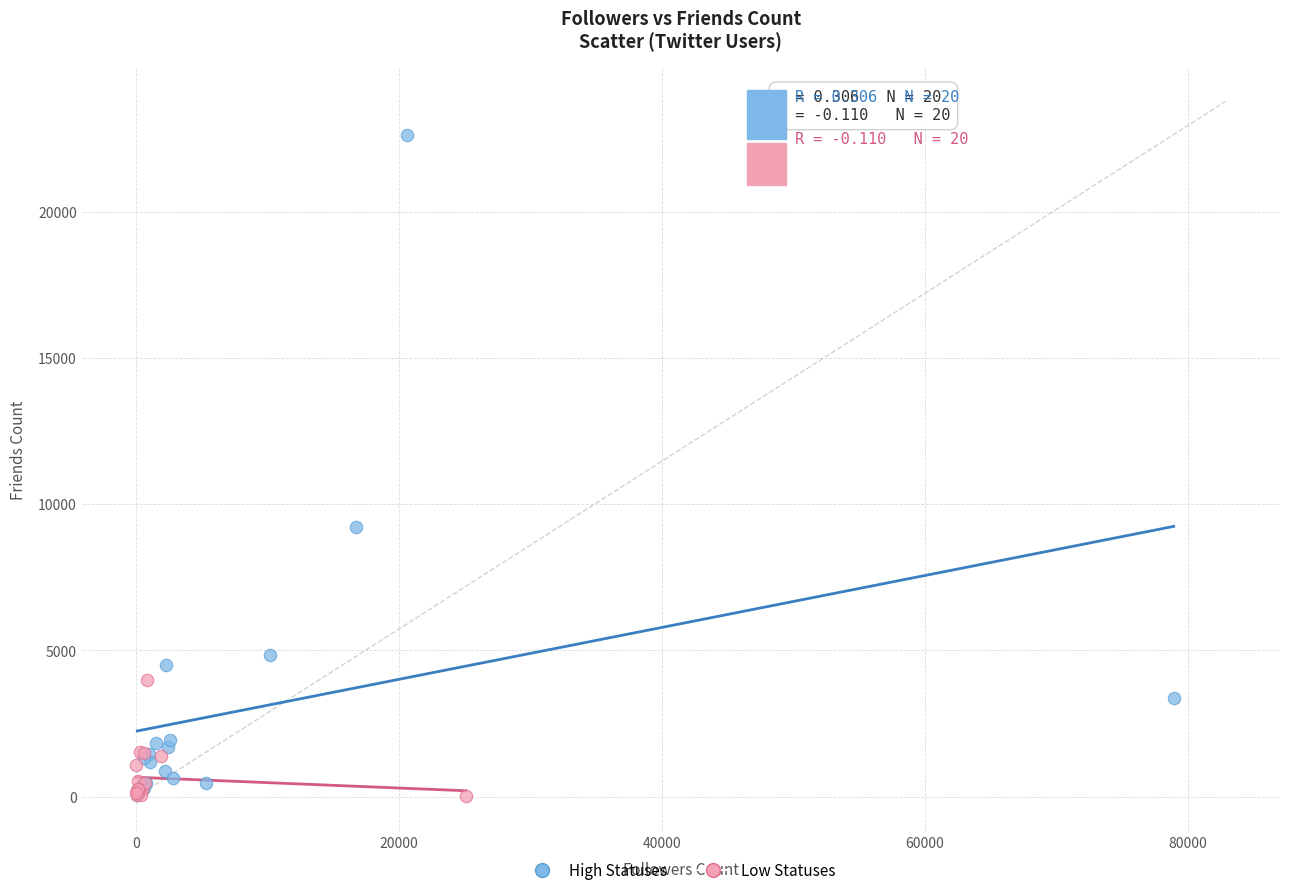

Which series has the largest Y range (max minus min)?

High Statuses